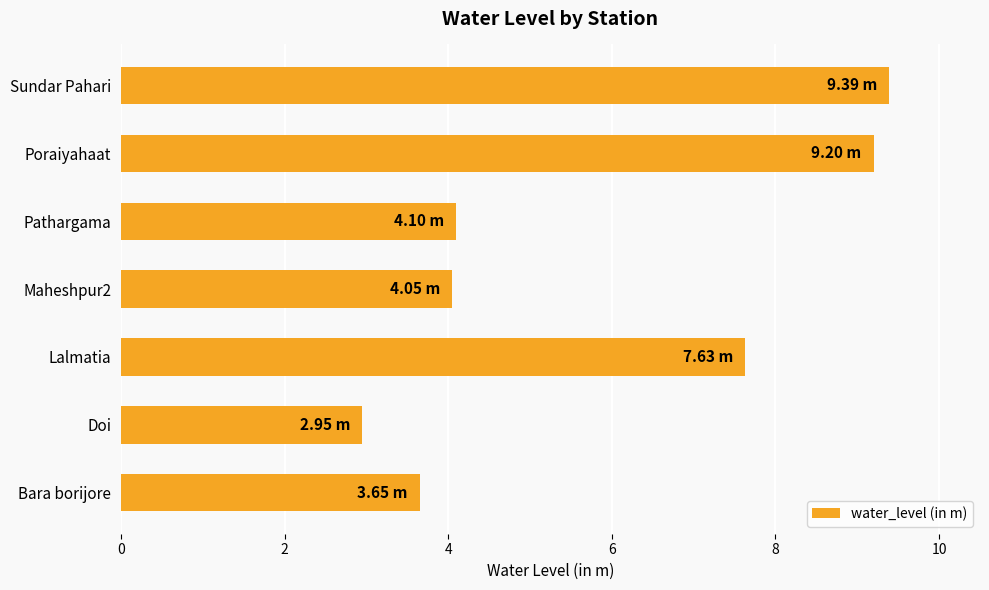

Which label corresponds to the smallest value in the chart?

Doi